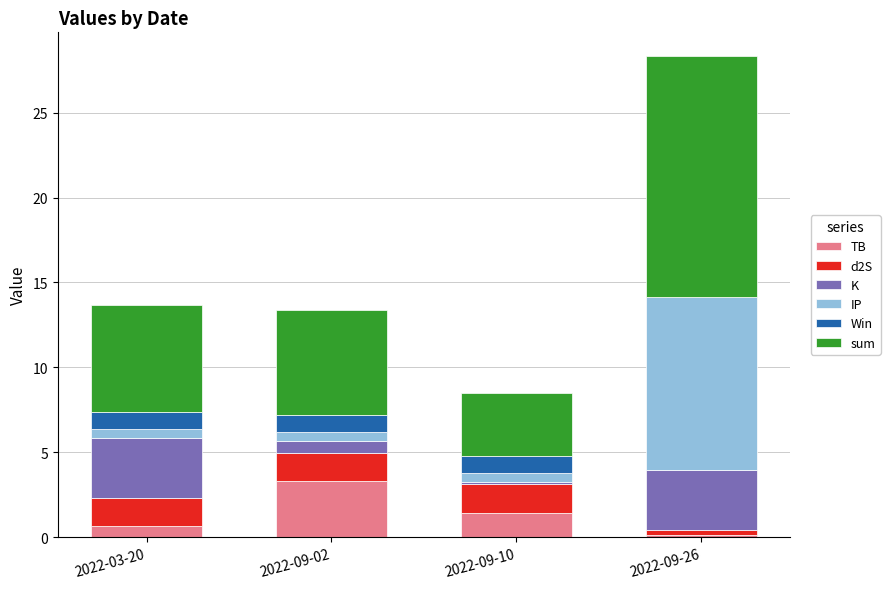

At which category is the sum across all series the highest?

2022-09-26